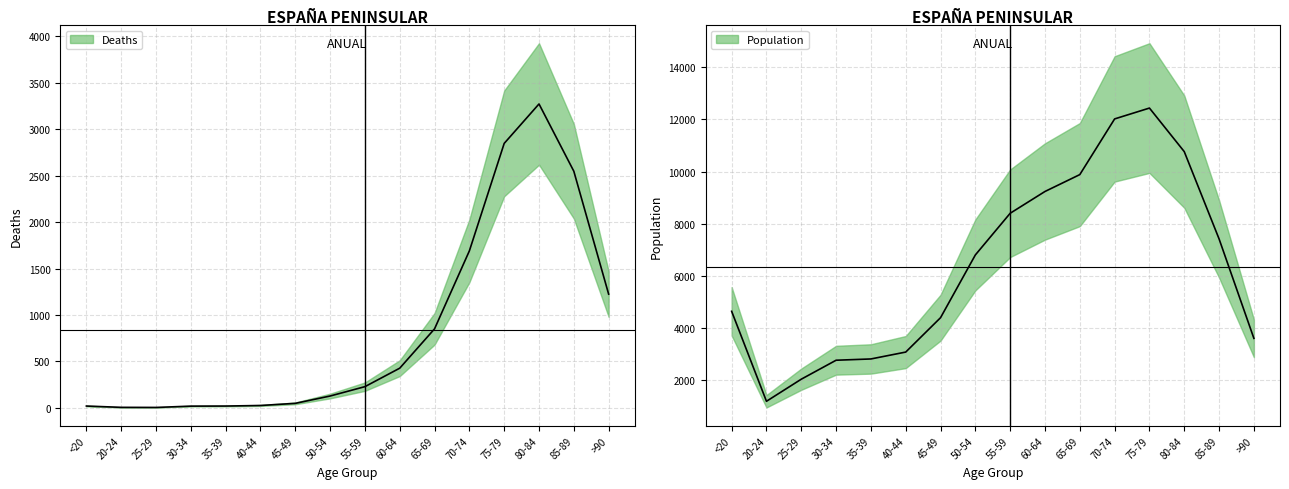

Which series has the largest range (max minus min)?

Population